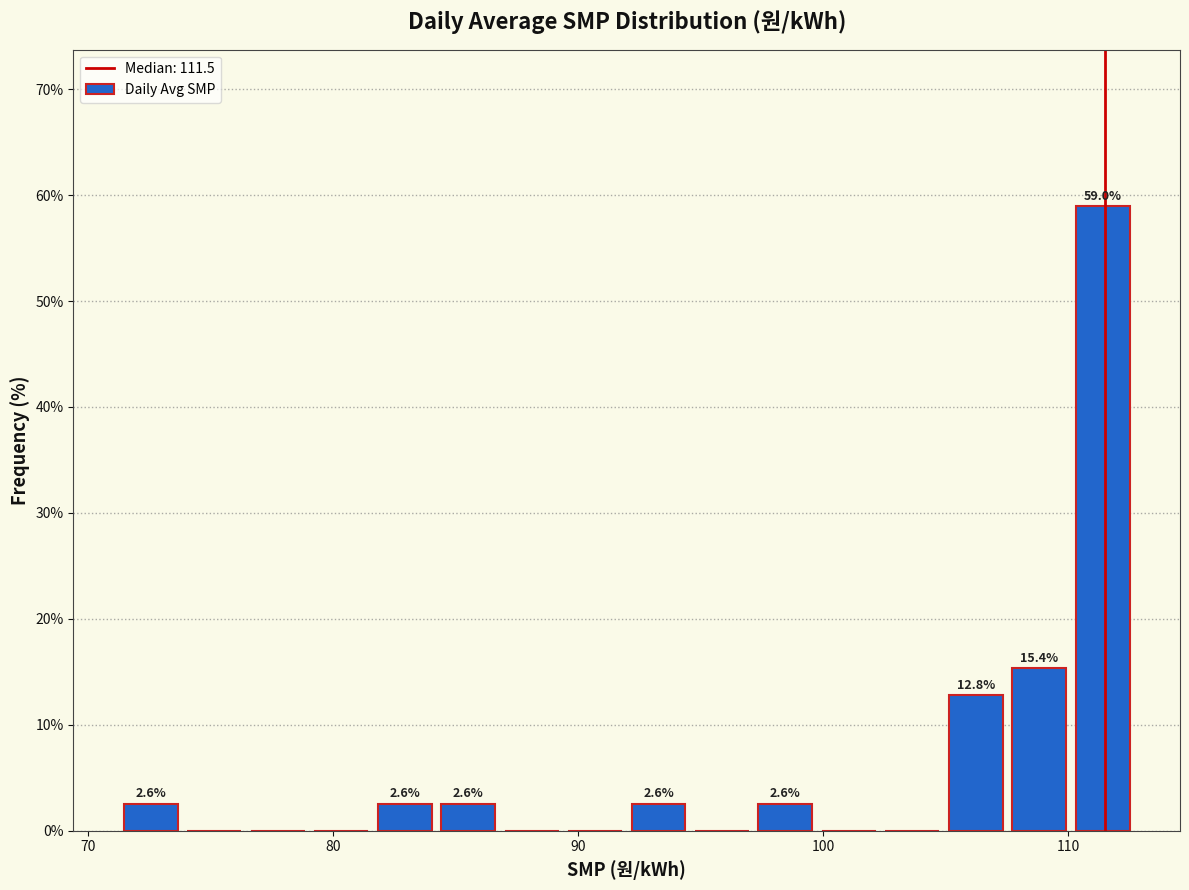

Read against the x-axis, roughly where is the centre of the tallest bar?

111